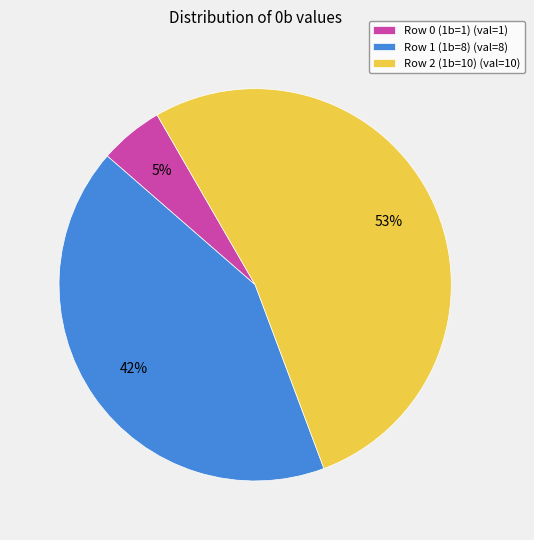

To the nearest percent, what is the difference between the Row 1 (1b=8) and Row 0 (1b=1) slice percentages?

37%